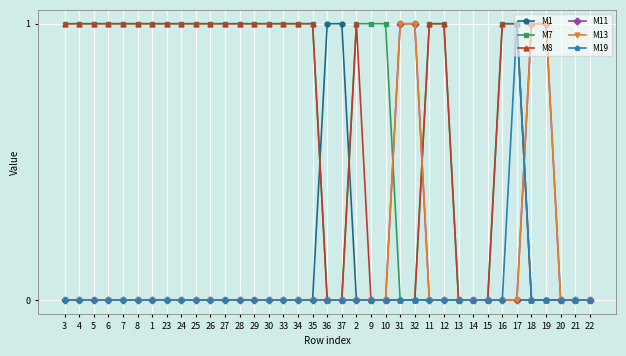

Where is M19 nearest to the value 0?

3